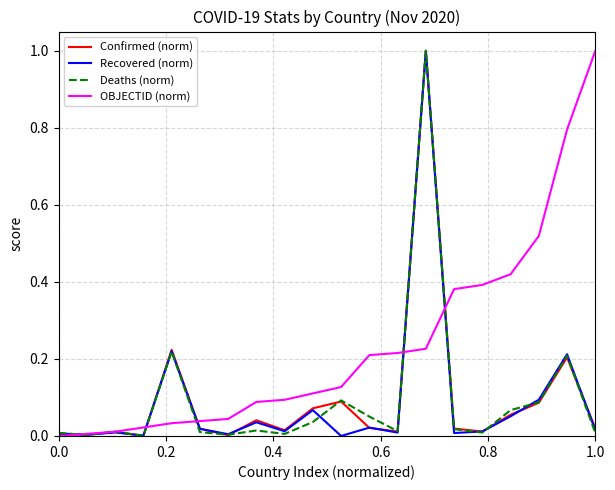

What is the maximum value for OBJECTID (norm)?

1.0